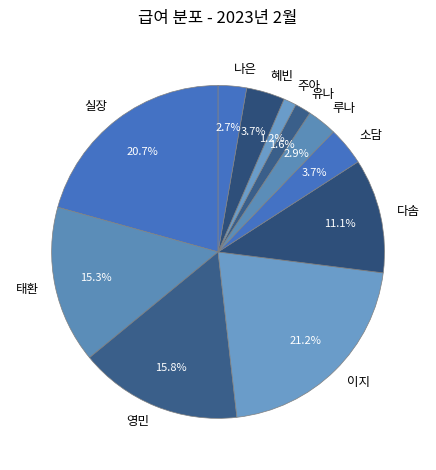

To the nearest percent, what is the average slice percentage?

9%